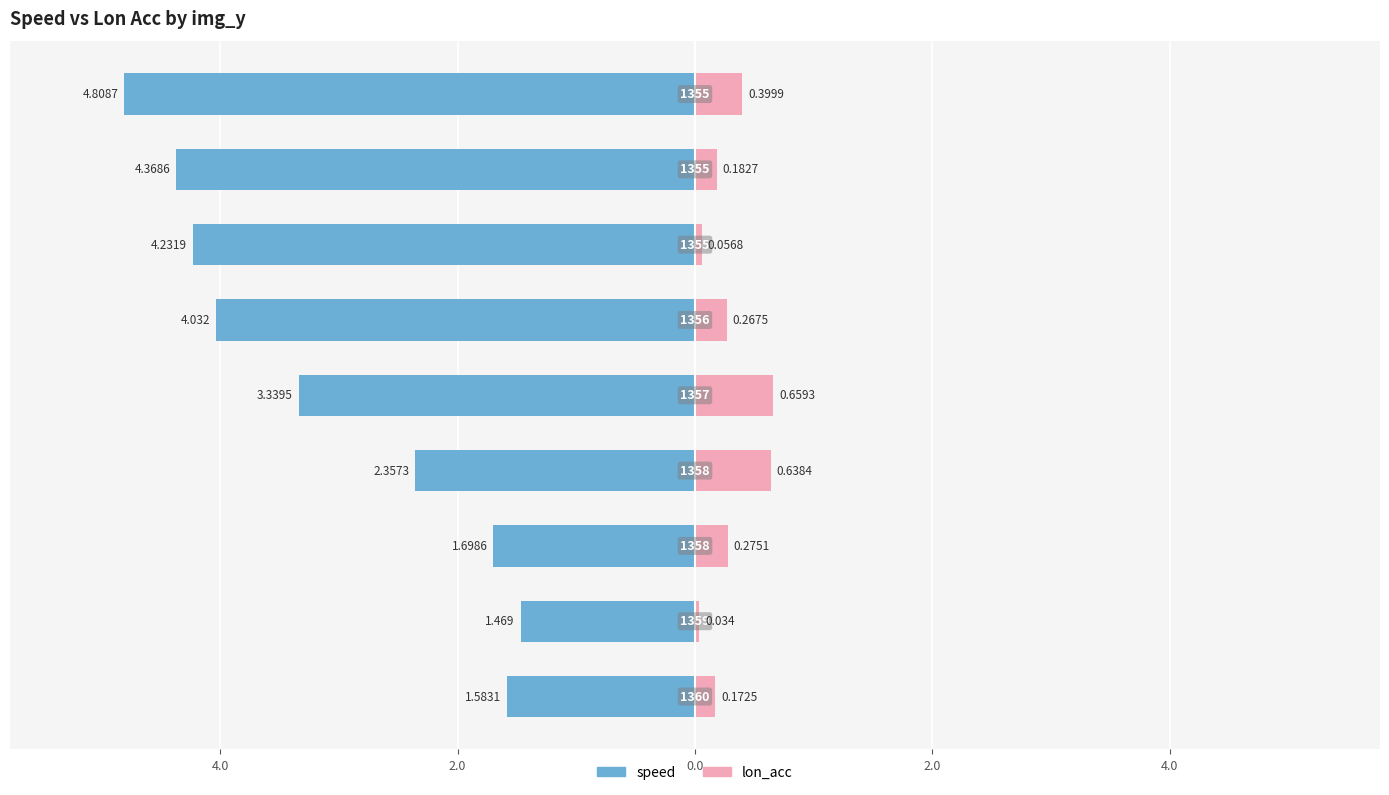

Reading left to right, transcribe all the data shown in this chart.

speed: -1.6	-1.5	-1.7	-2.4	-3.3	-4.0	-4.2	-4.4	-4.8
lon_acc: 0.2	0.0	0.3	0.6	0.7	0.3	0.1	0.2	0.4